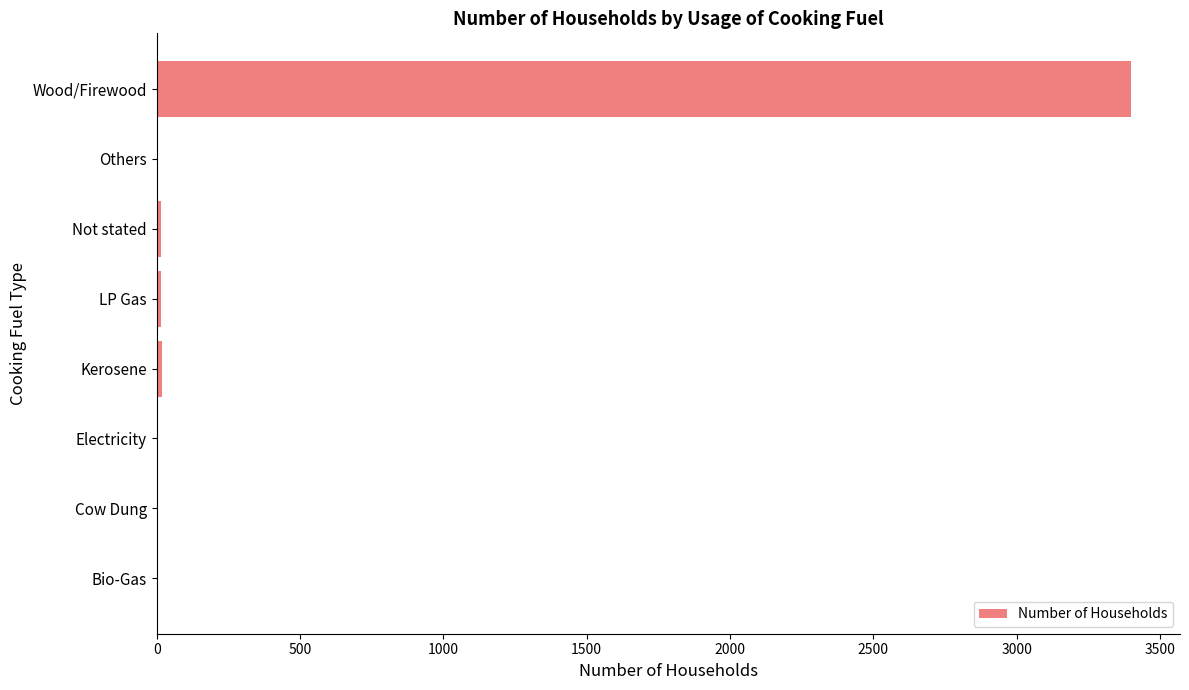

Which has a higher value, Wood/Firewood or Bio-Gas?

Wood/Firewood